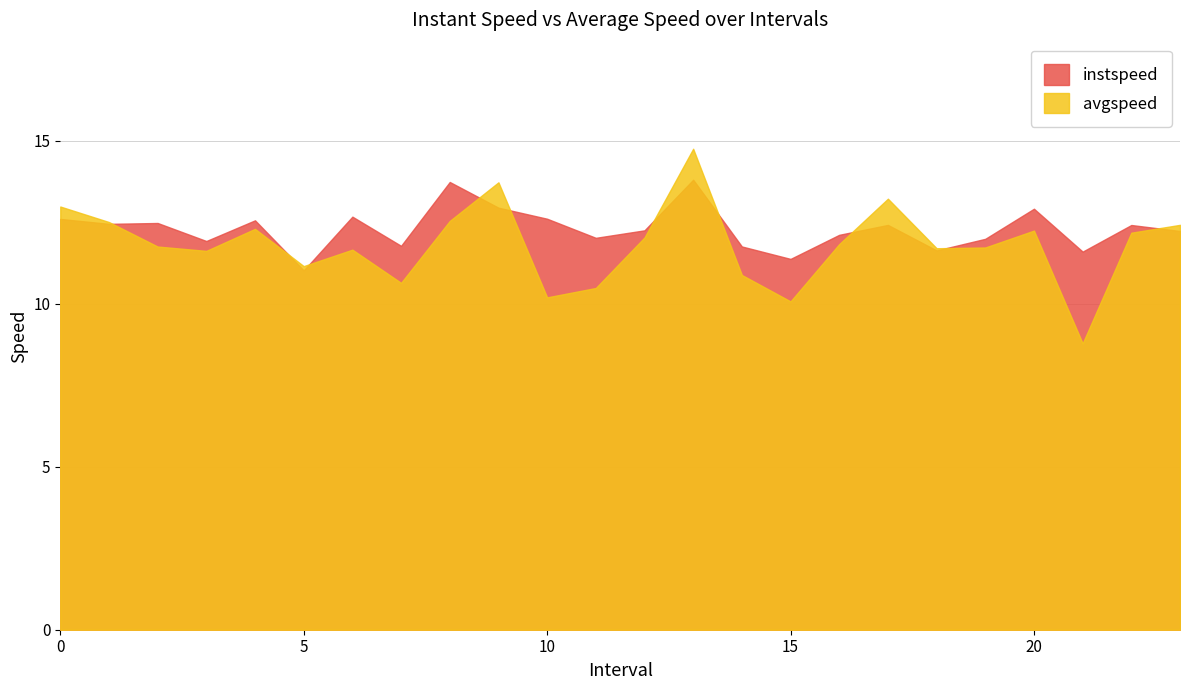

True or false: avgspeed and instspeed cross at least once.

True